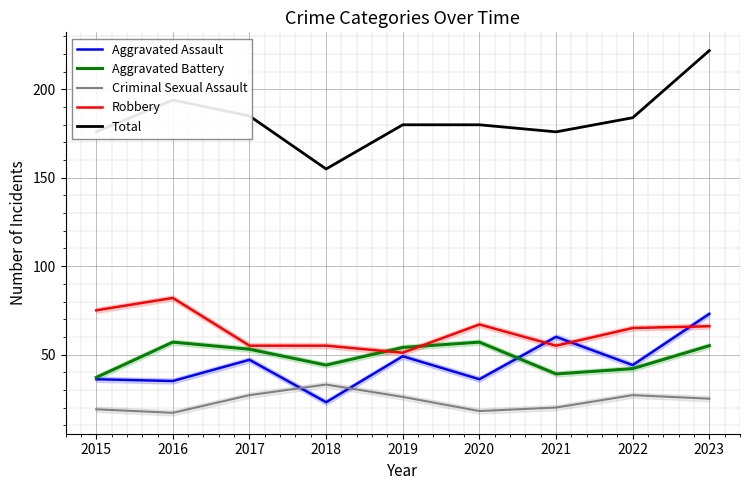

Reading left to right, list all the values displayed in this chart.

Aggravated Assault: 36	35	47	23	49	36	60	44	73
Aggravated Battery: 37	57	53	44	54	57	39	42	55
Criminal Sexual Assault: 19	17	27	33	26	18	20	27	25
Robbery: 75	82	55	55	51	67	55	65	66
Total: 176	194	185	155	180	180	176	184	222